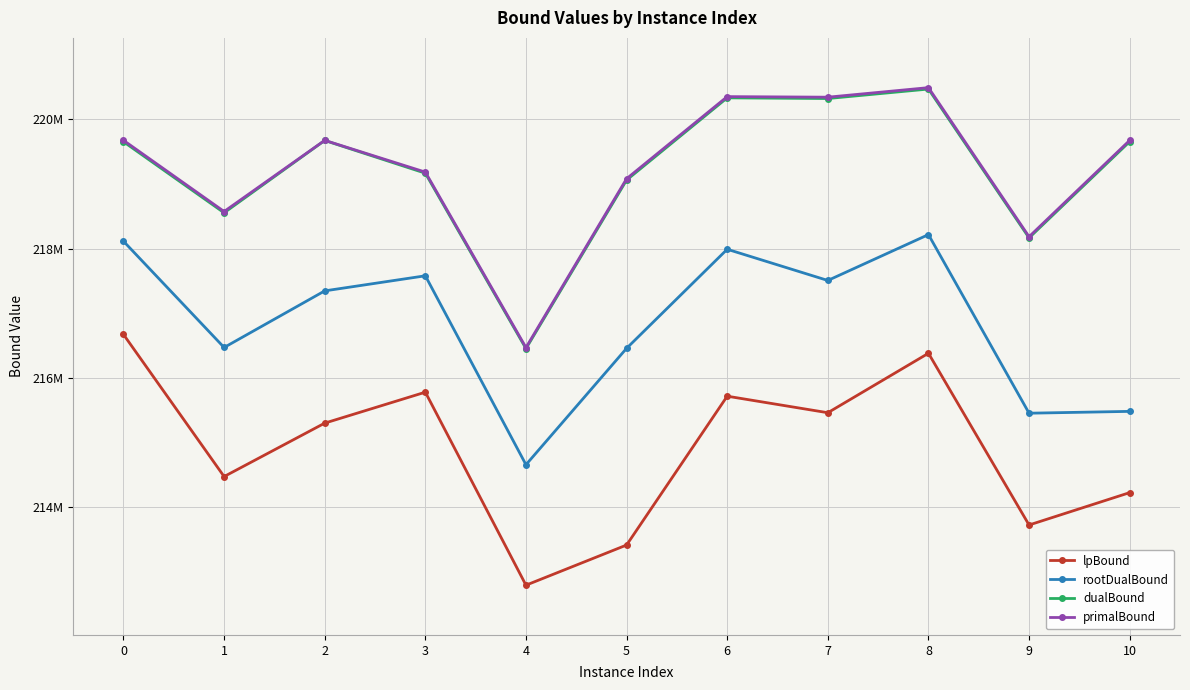

What is the difference between the highest and lowest values at 2?

4379666.2